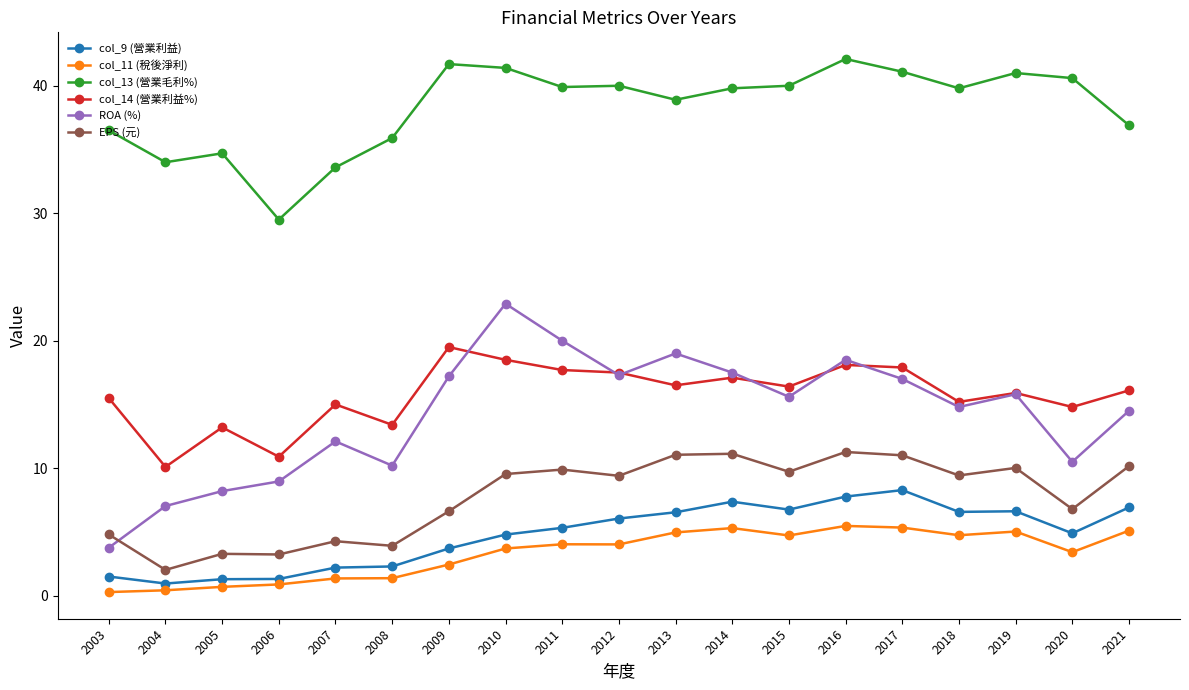

List the series in order of their peak value, highest first.

col_13 (營業毛利%), ROA (%), col_14 (營業利益%), EPS (元), col_9 (營業利益), col_11 (稅後淨利)